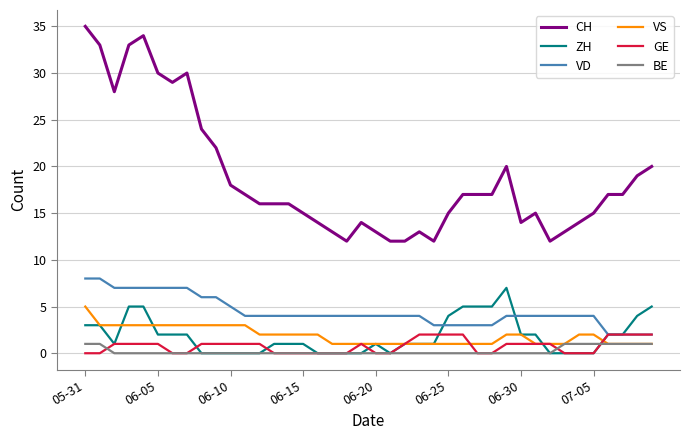

True or false: VS and VD intersect in this chart.

False